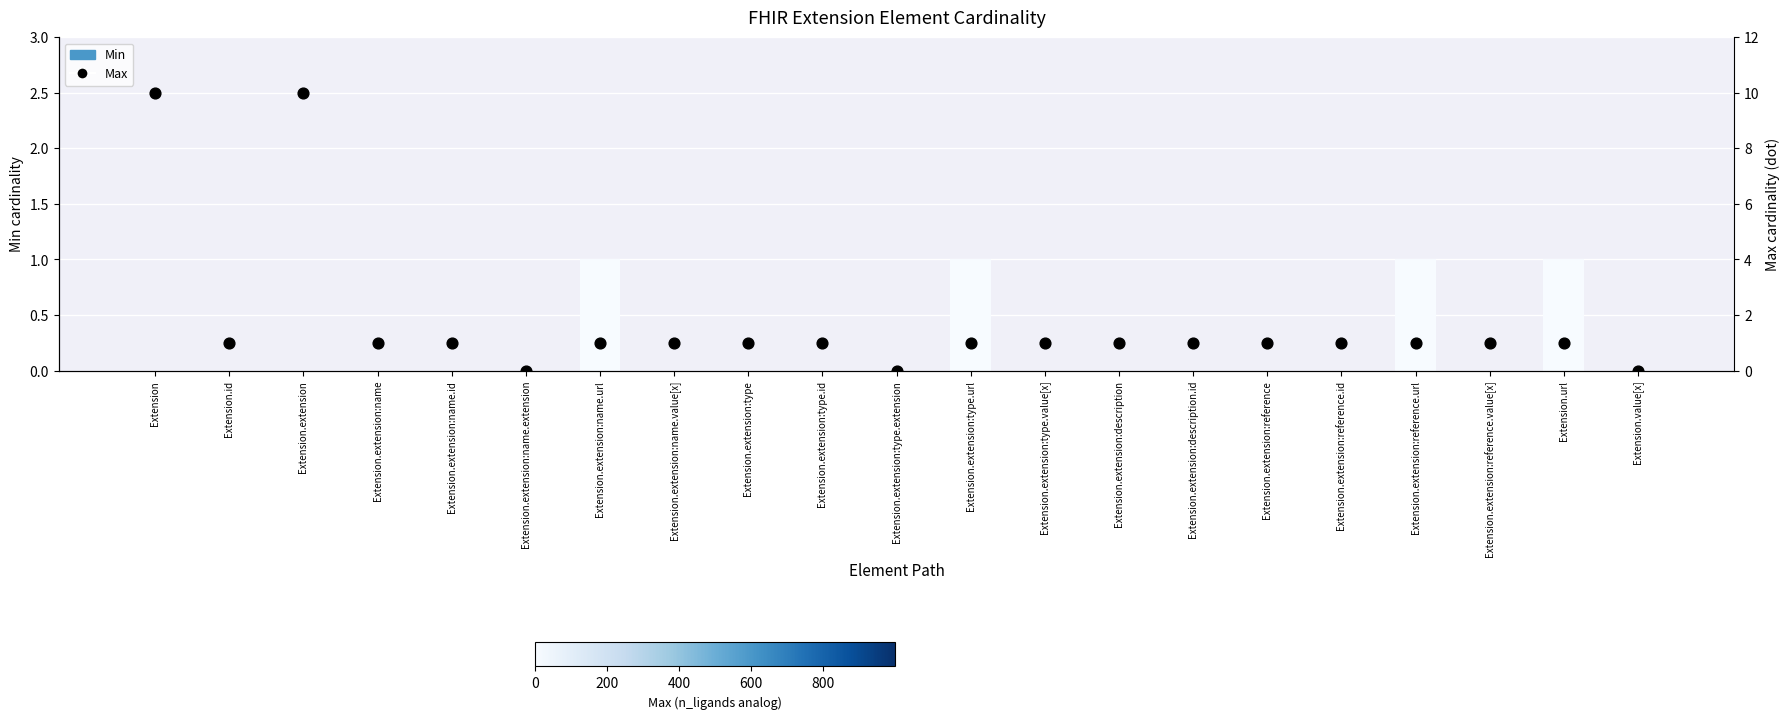

Is the value of Max at Extension.extension:type.url greater than the value of Min at Extension.extension:reference.id?

Yes